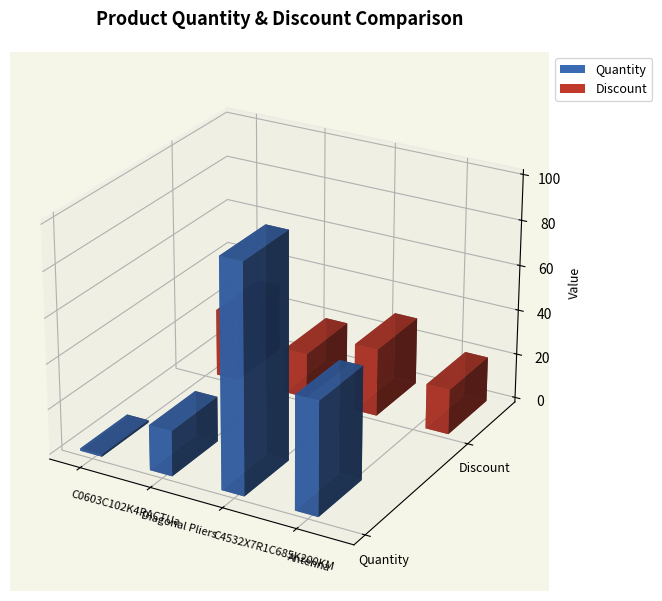

What is the value of the Quantity bar at the 1st from the left?

1